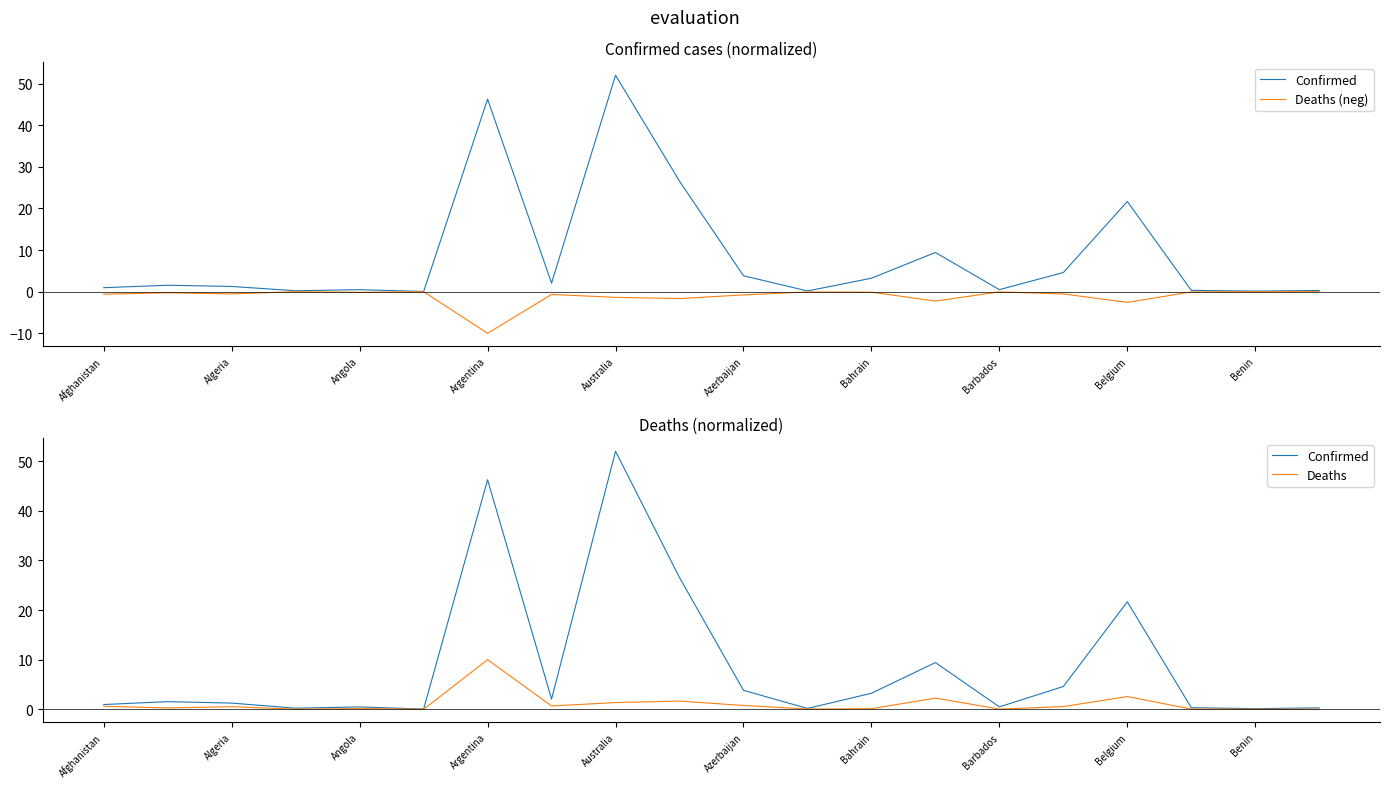

What is the maximum value shown in the chart?

52.0